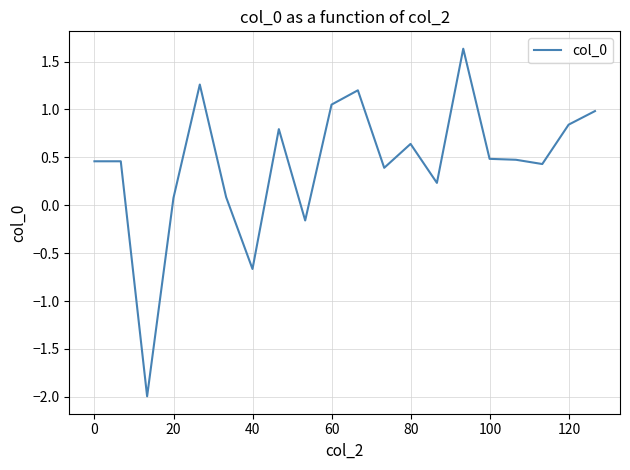

What is the difference between the maximum and minimum values?

3.6